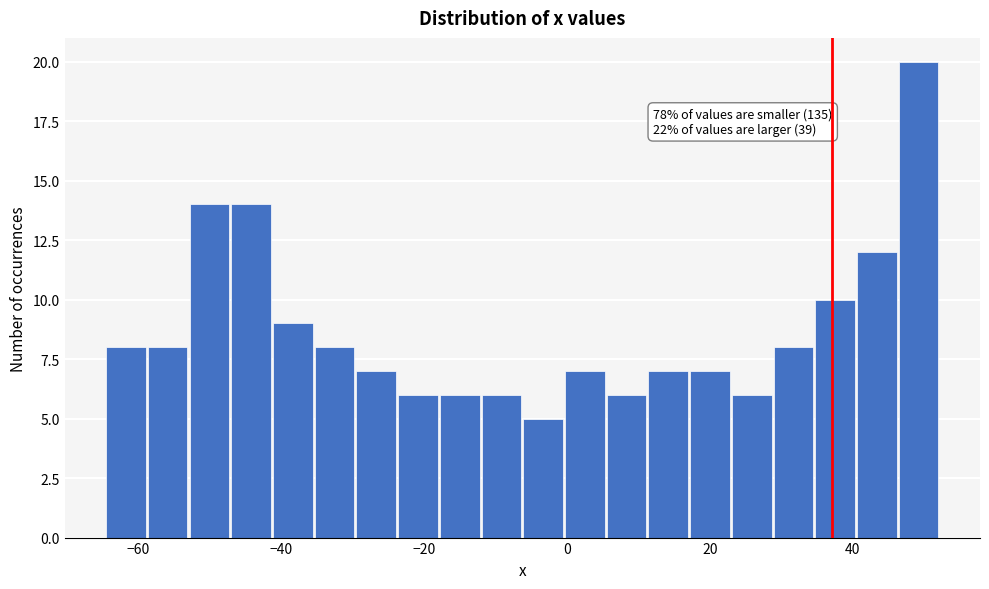

Around what value on the x-axis is the tallest bar? Give the approximate position of its centre, as read against the axis.

50